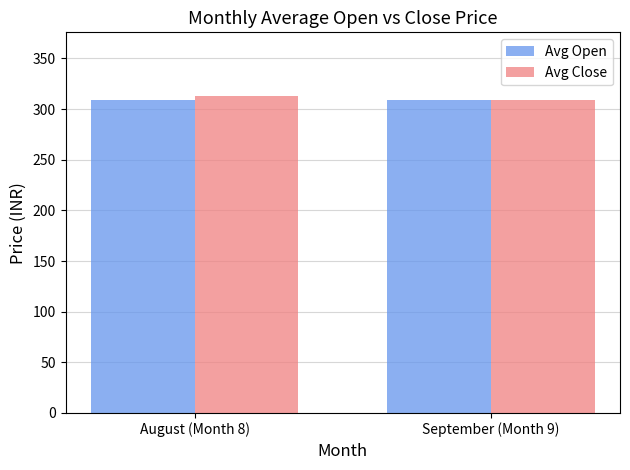

Count the number of data series in this chart.

2